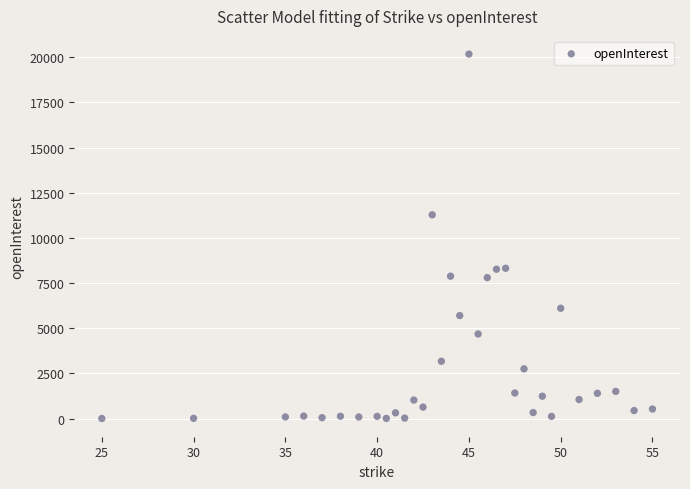

What is the range of Y values (max minus min)?

20167